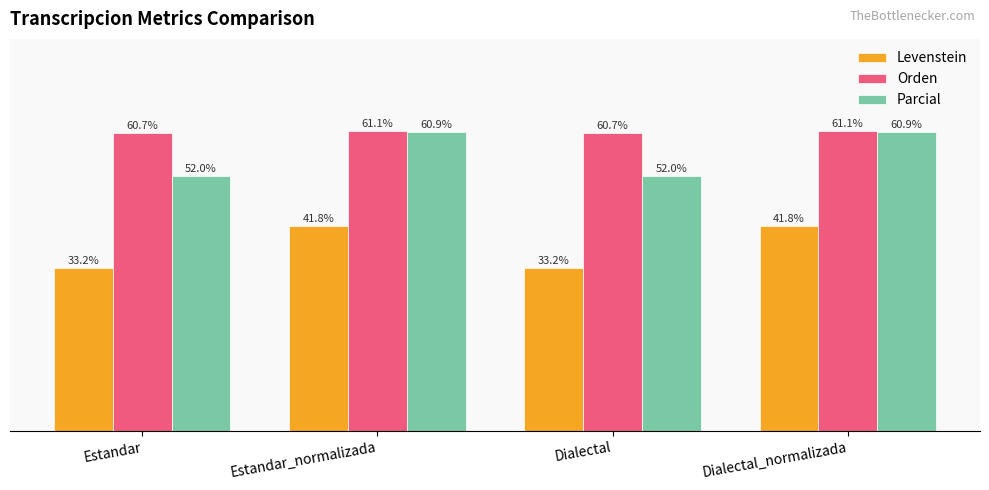

What is the label of the 1st bar from the right?

Dialectal_normalizada